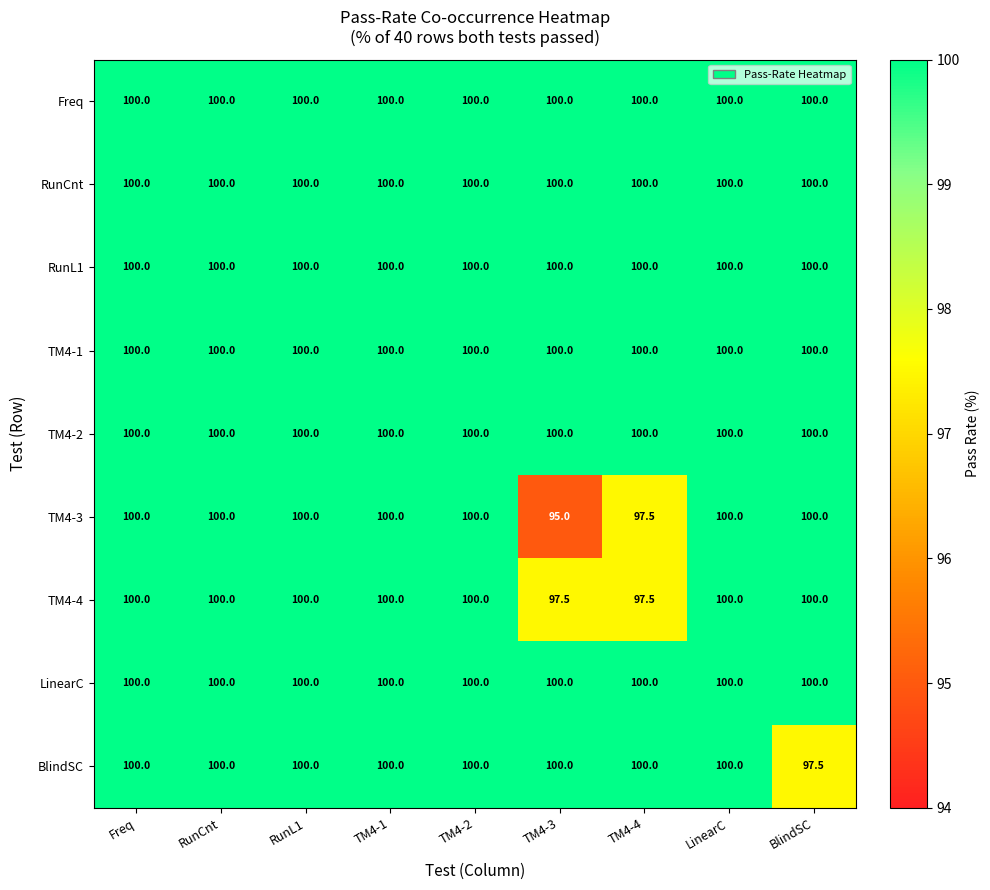

At how many categories does at least one series exceed 96?

9